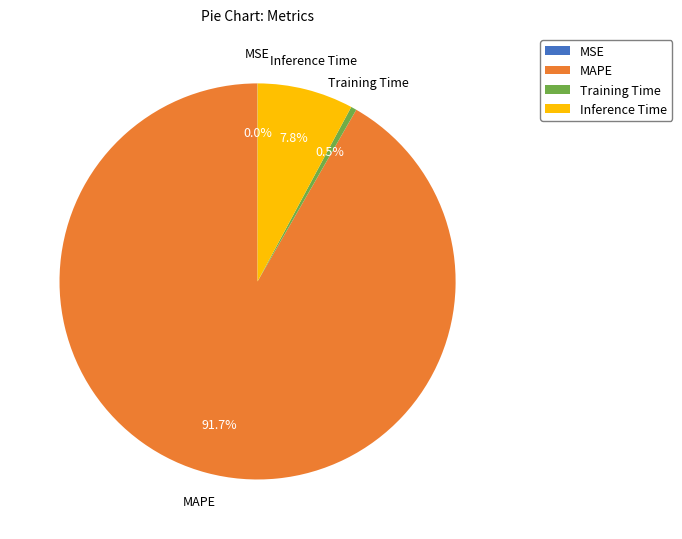

How much of the chart is everything except MAPE?

8.3%